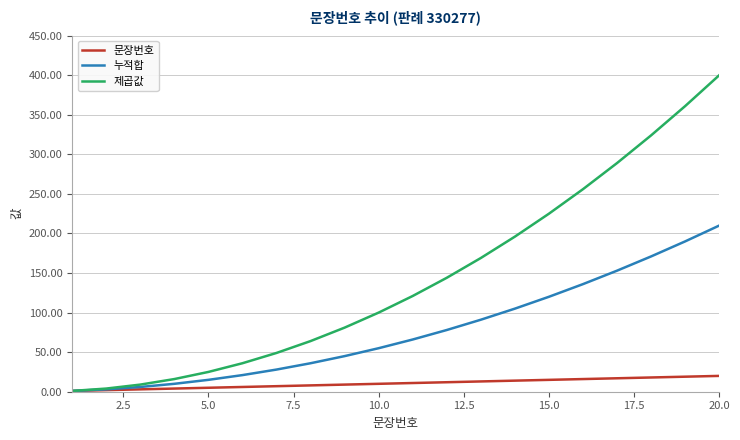

What is the maximum value for 제곱값?

400